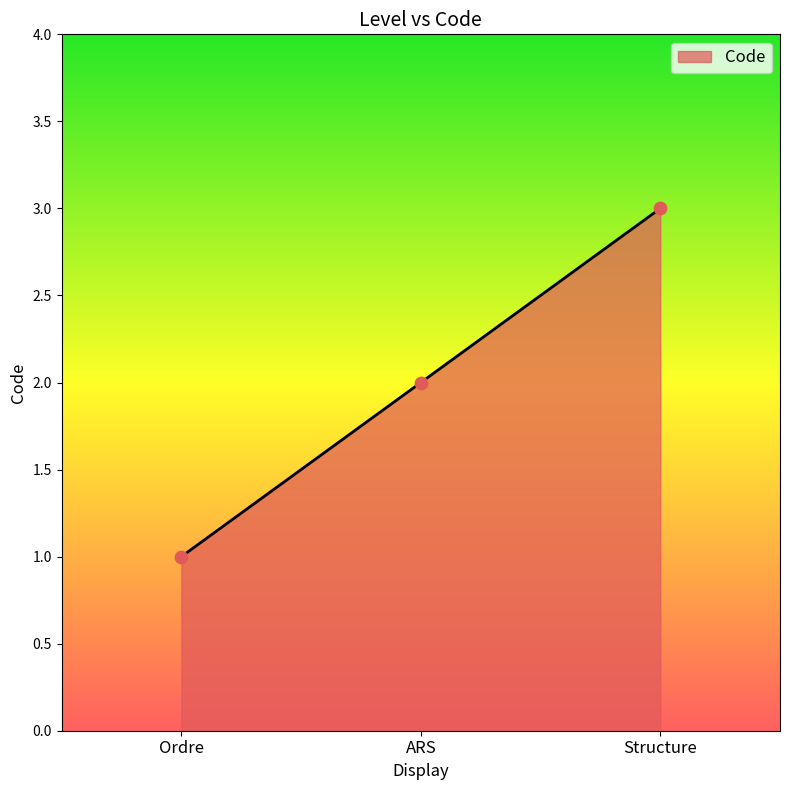

Which has a higher value, Structure or ARS?

Structure